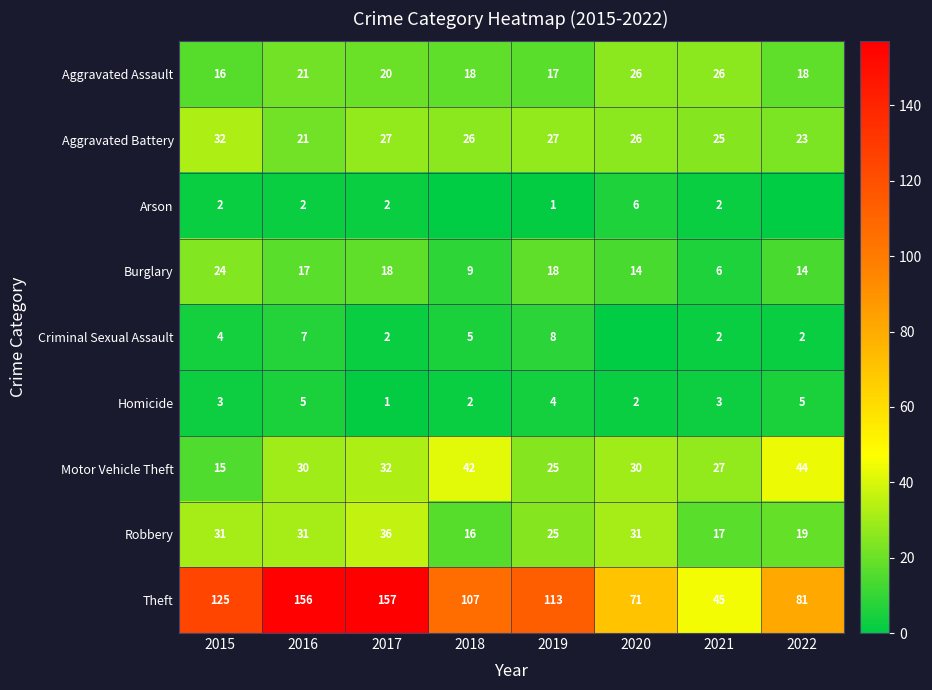

True or false: Motor Vehicle Theft has a value of 27 at 2021.

True